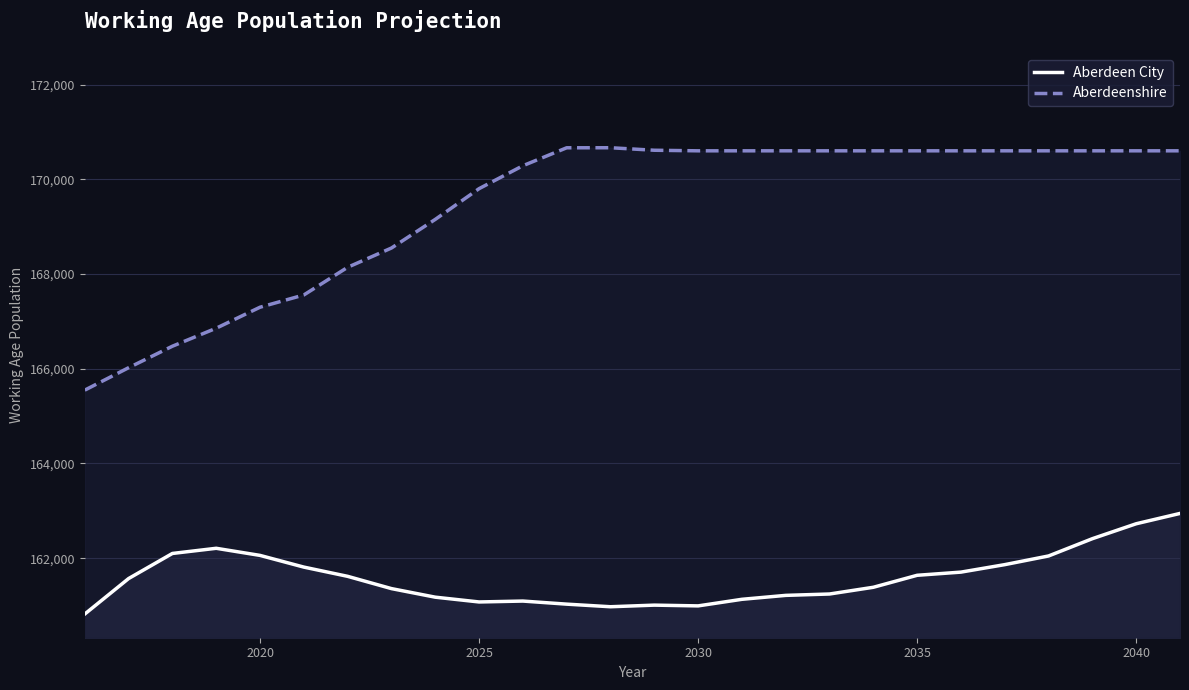

What is the difference between the maximum and minimum values in the Aberdeenshire series?

5117